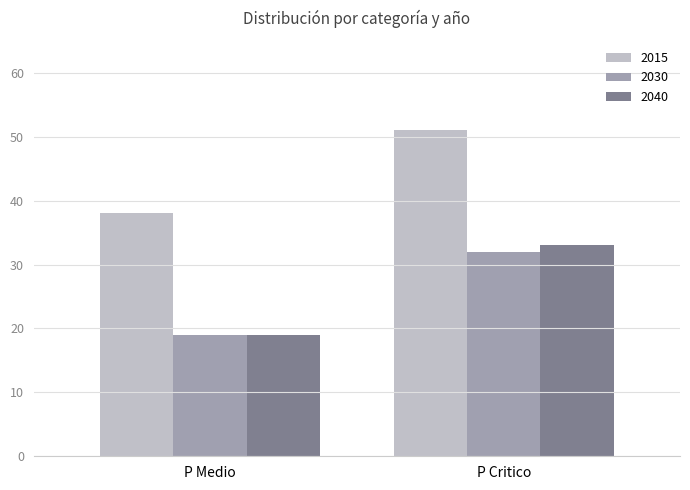

Does the chart contain any negative values?

No